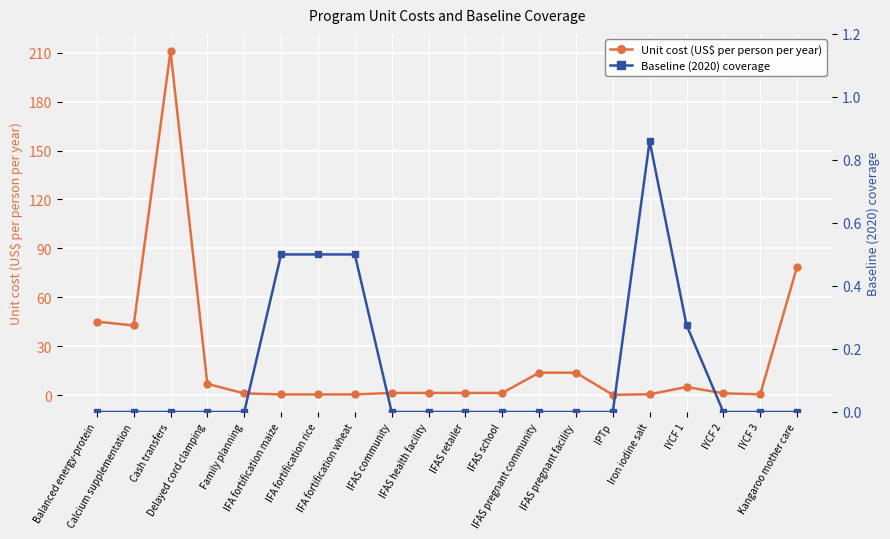

What is the approximate value of Unit cost (US$ per person per year) at IFAS pregnant facility?

13.7